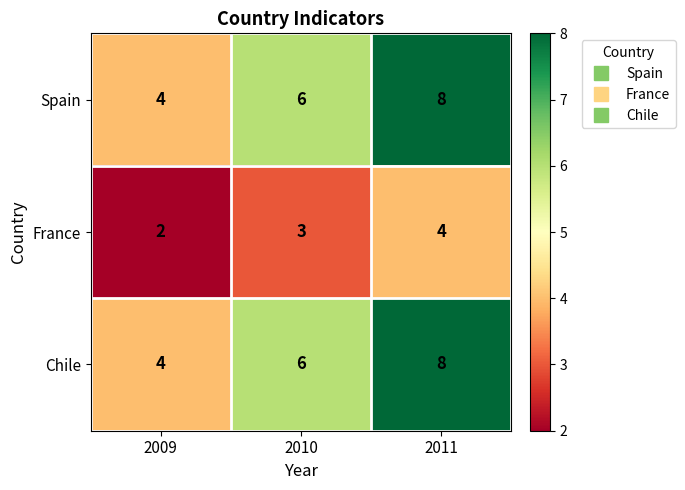

Reading left to right, what are all the values shown in this chart?

Spain: 4	6	8
France: 2	3	4
Chile: 4	6	8